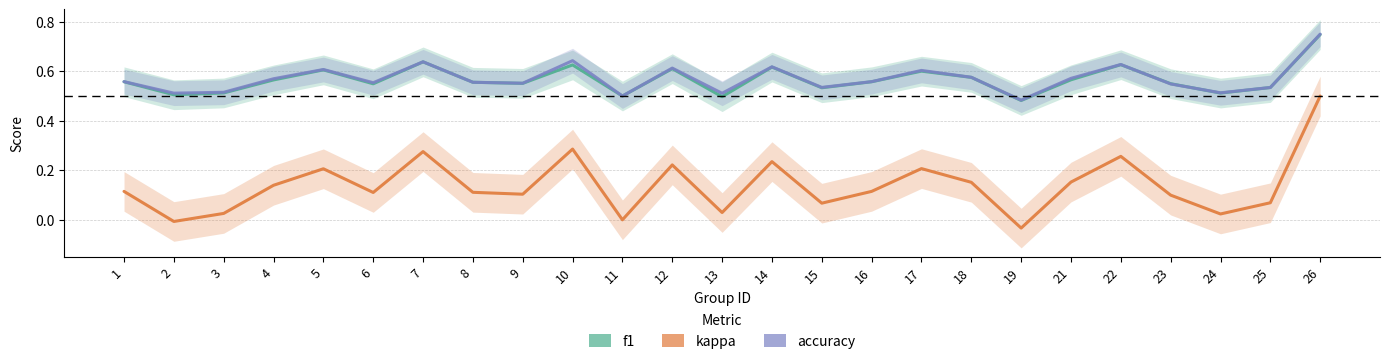

After their last crossing, which series has the higher values: accuracy or f1?

accuracy